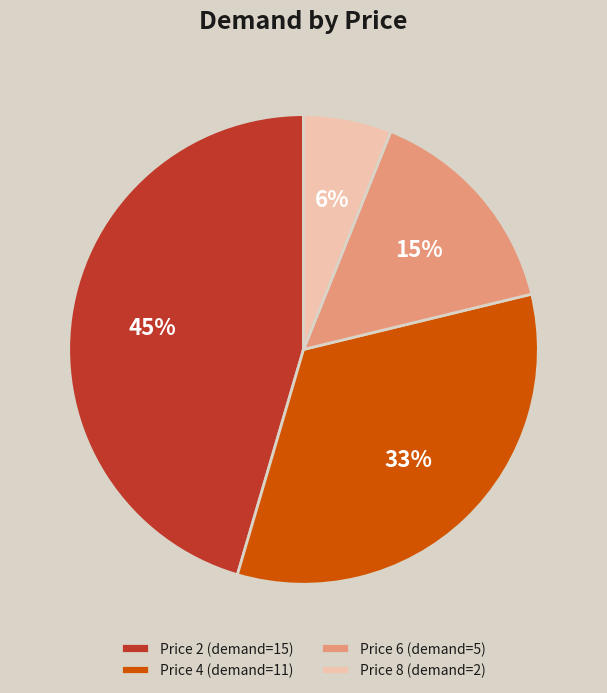

True or false: Price 8 (demand=2) accounts for 6% of the total.

True